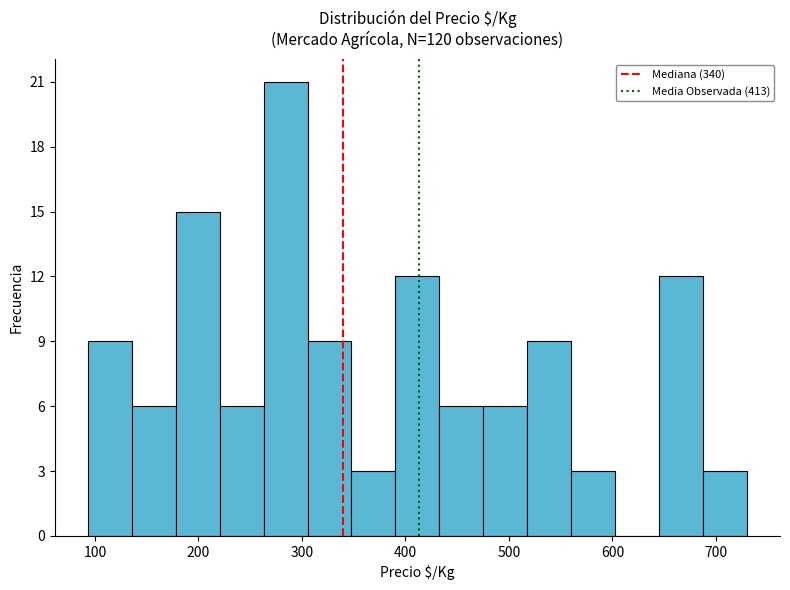

Over which range of the x-axis is the bar tallest?

260 to 310